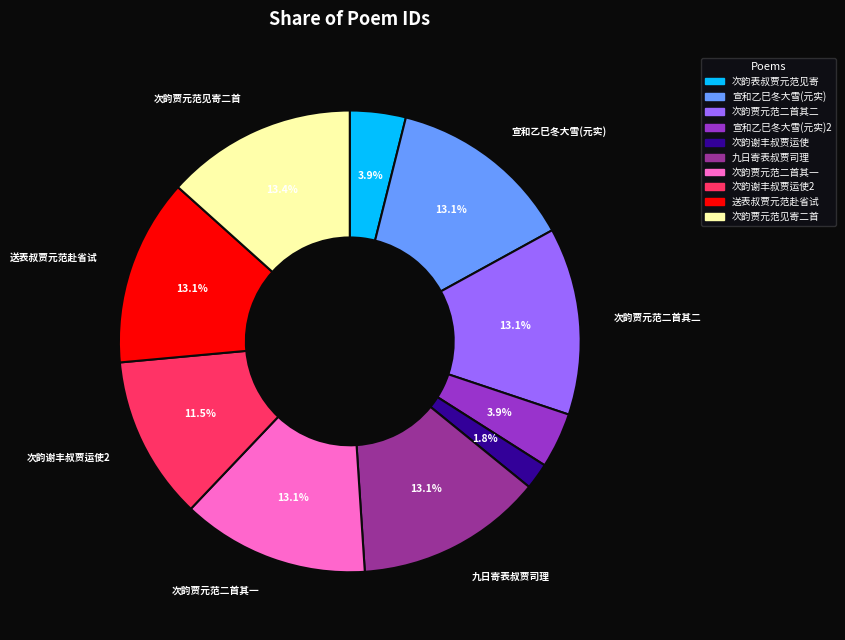

Is there any slice that represents more than half of the pie?

No